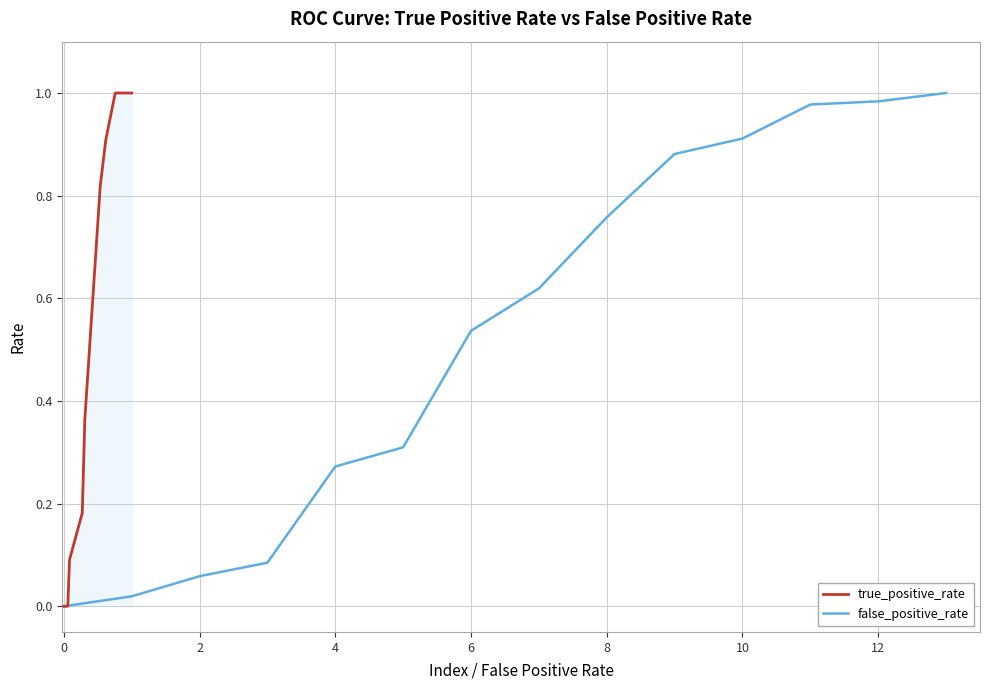

What is the difference between the highest and lowest values at 10?

0.3